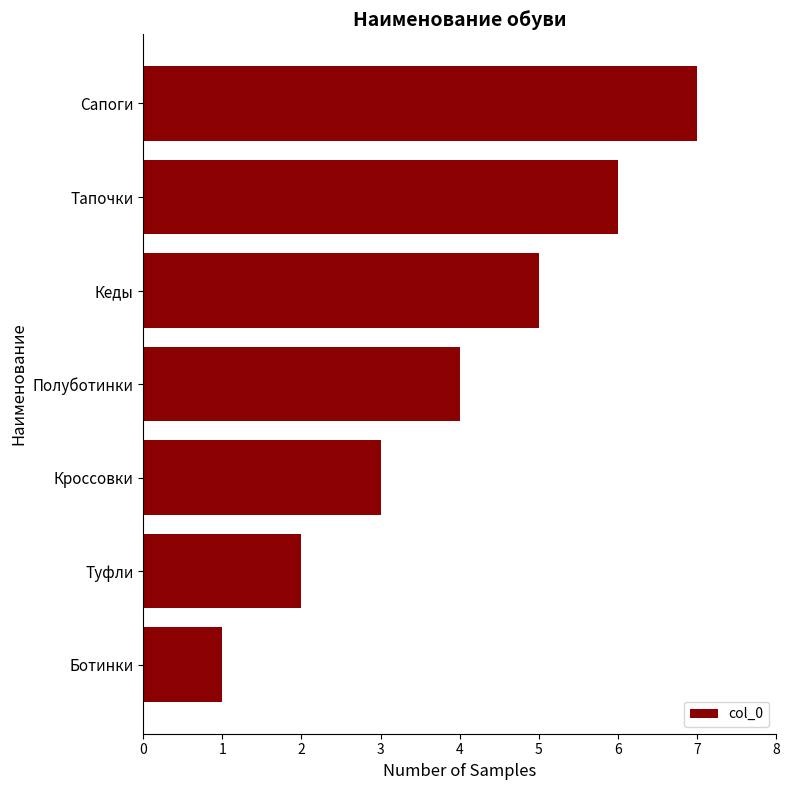

Read the value at Кроссовки.

3